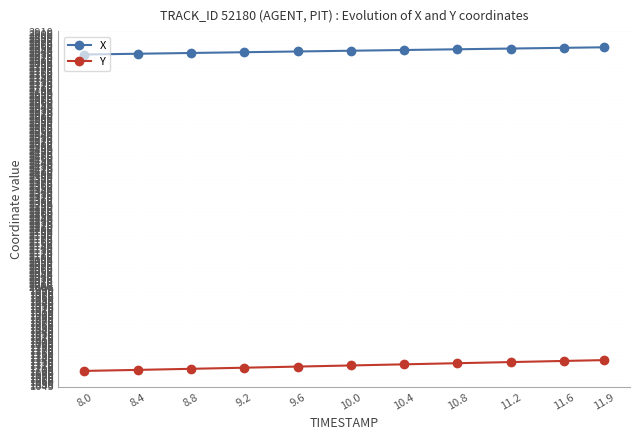

Rank the series by their average value, from highest to lowest.

X, Y